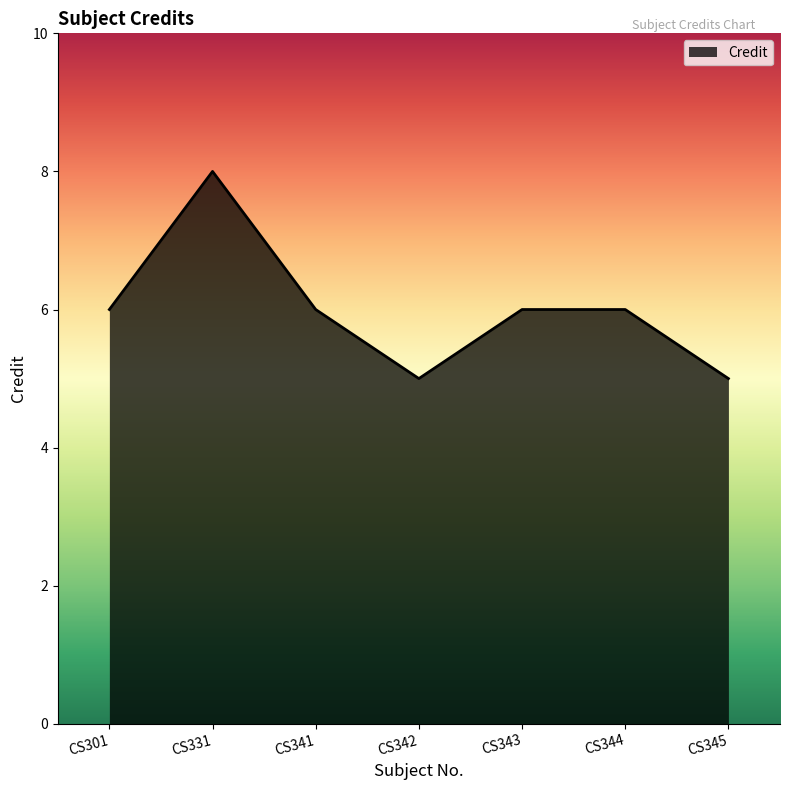

What is the ratio of the value at CS344 to the value at CS343?

1.0